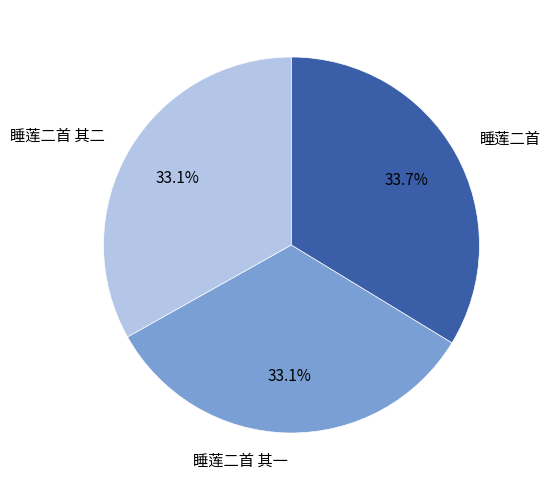

Which has a higher value, 睡莲二首 其一 or 睡莲二首?

睡莲二首